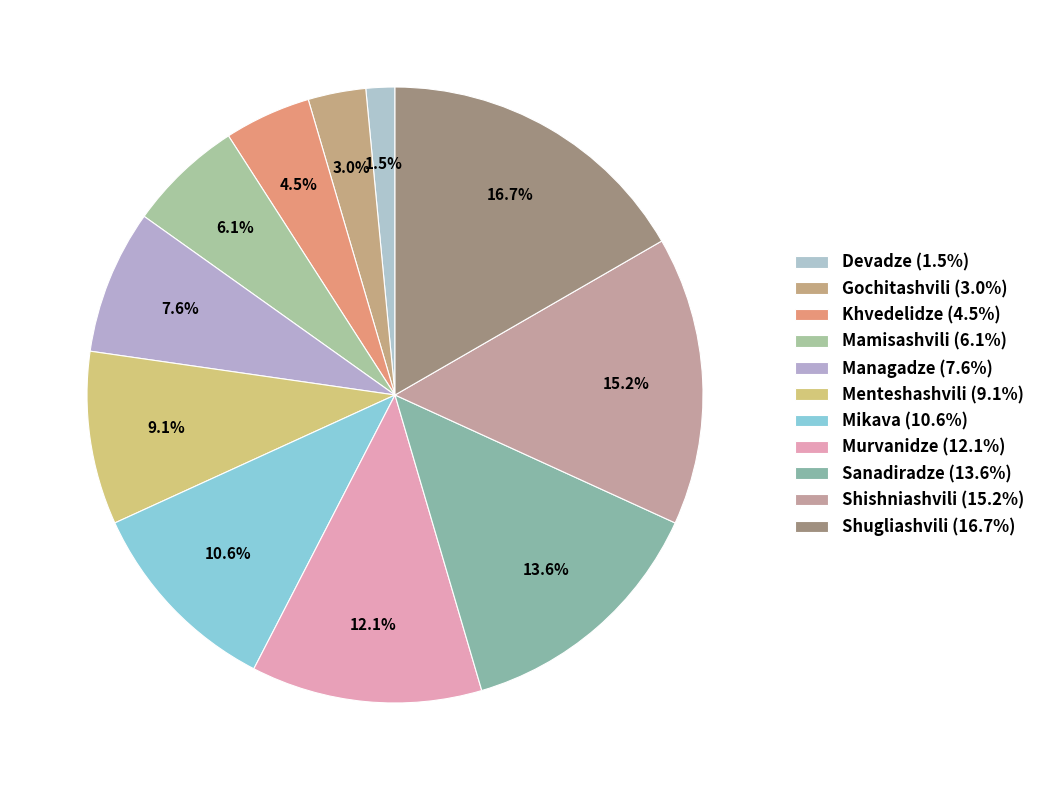

Which slice is the smallest?

Devadze (1.5%)